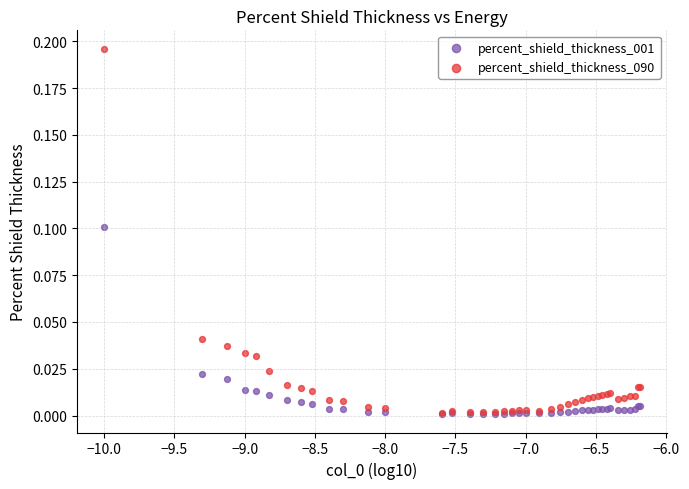

Which series contains the highest Y value?

percent_shield_thickness_090